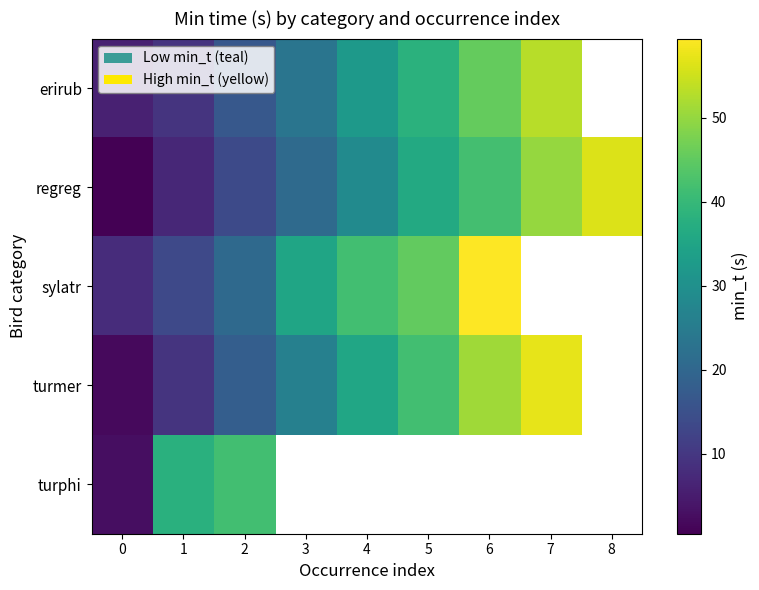

Which series changed the most between 1 and 5?

turmer